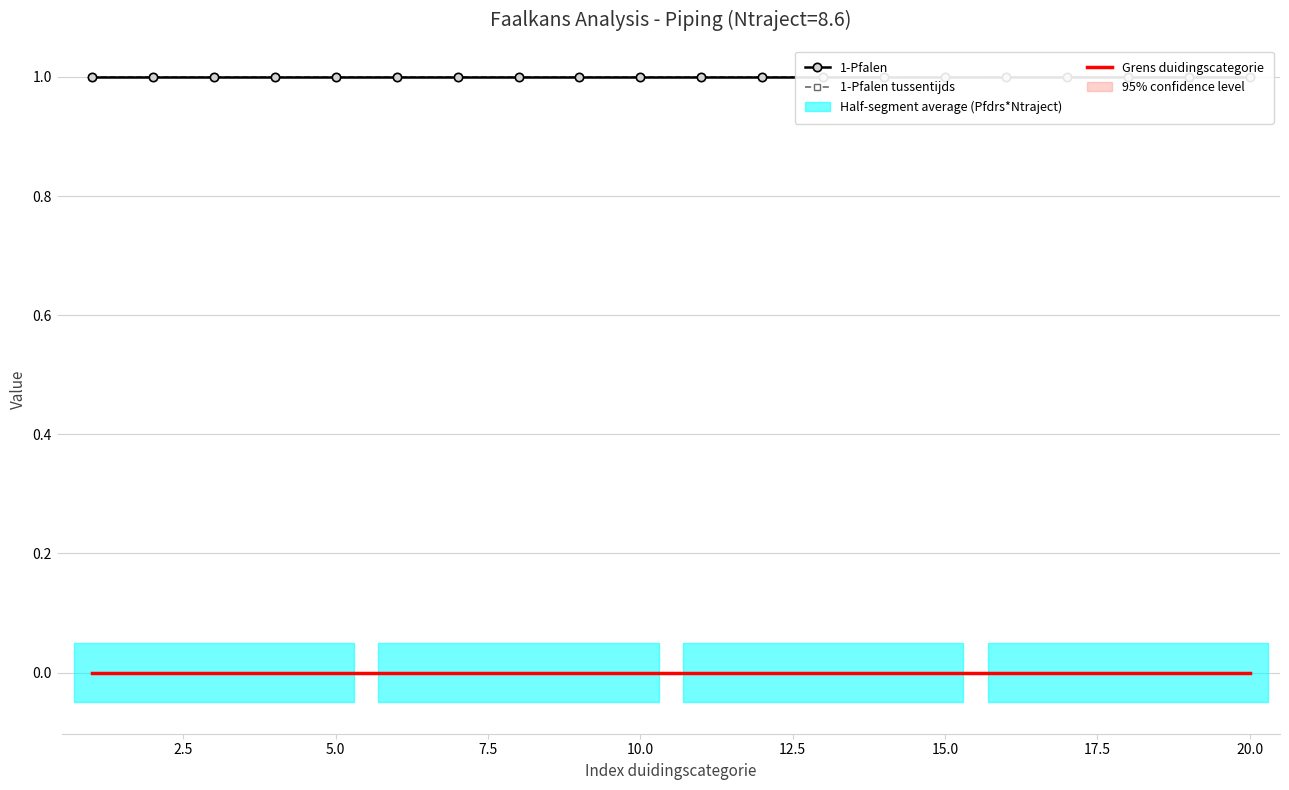

Is this an area chart (filled region under the line)?

No